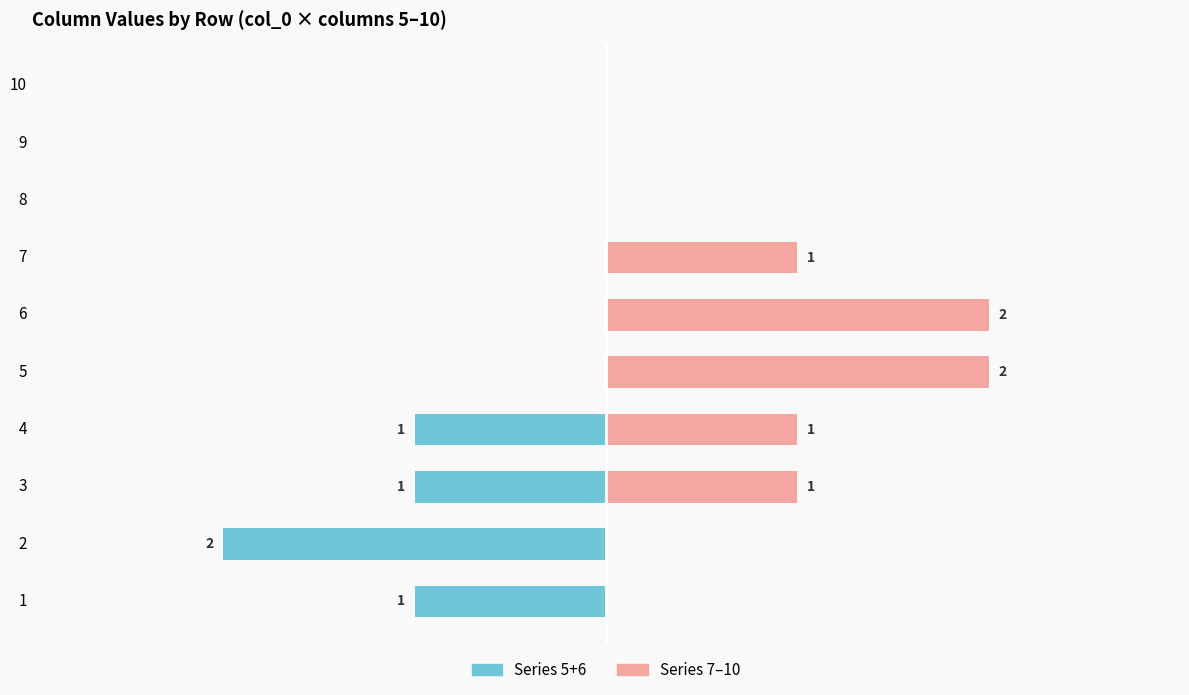

How many negative values does the Series 5+6 (left) series have?

4